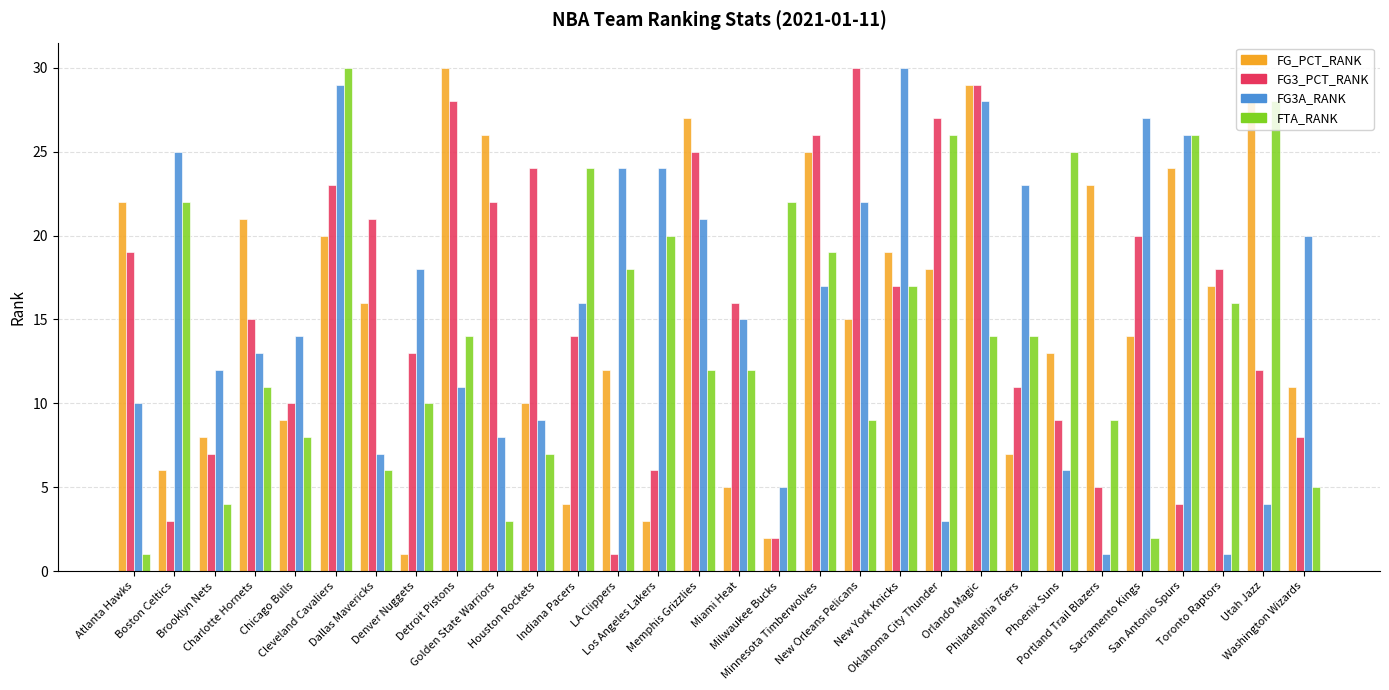

What is the lowest value of the FG3_PCT_RANK series?

1